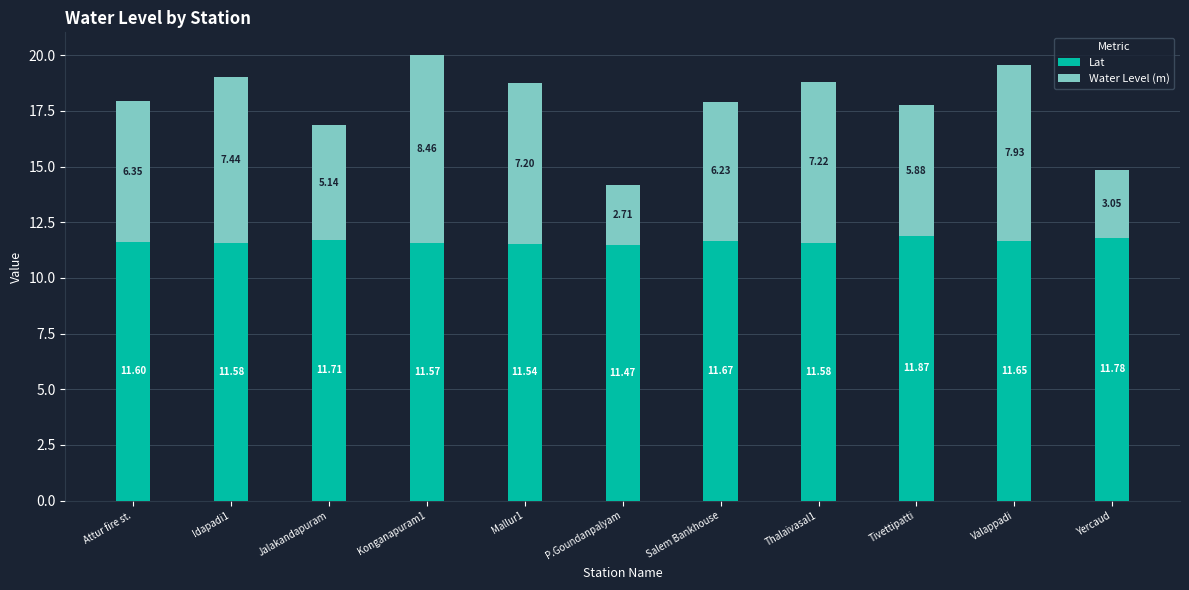

What is the total value across all series at Valappadi?

19.6